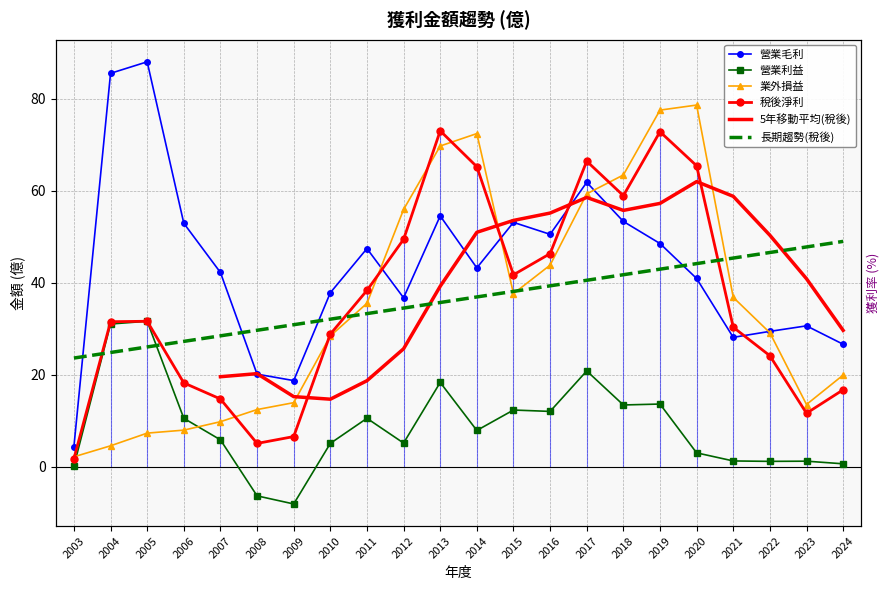

Is the value of 業外損益 at 2012 greater than the value of 稅後淨利 at 2024?

Yes